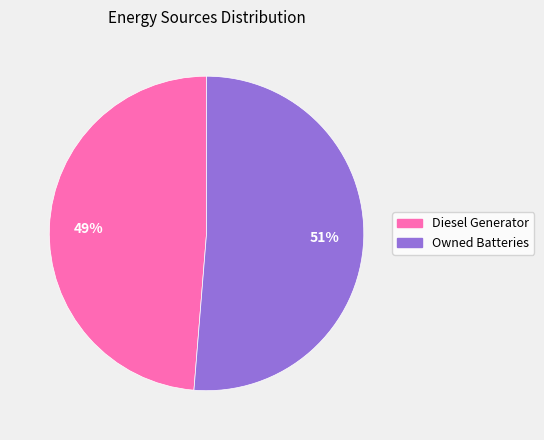

Does any single category account for the majority?

Yes